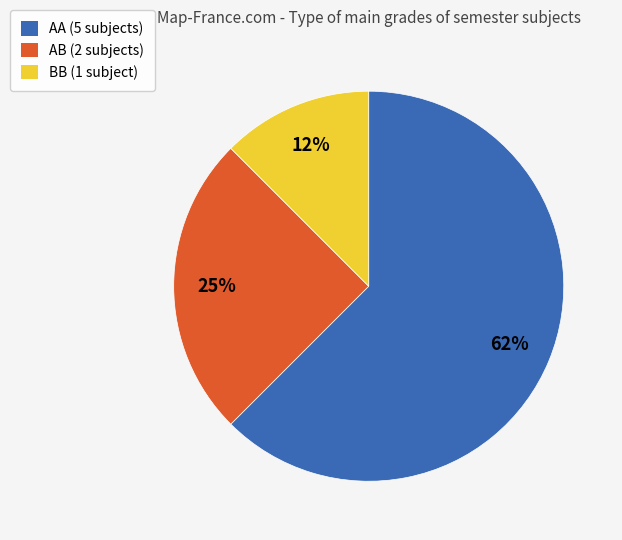

Does BB account for over 50% of the chart?

No